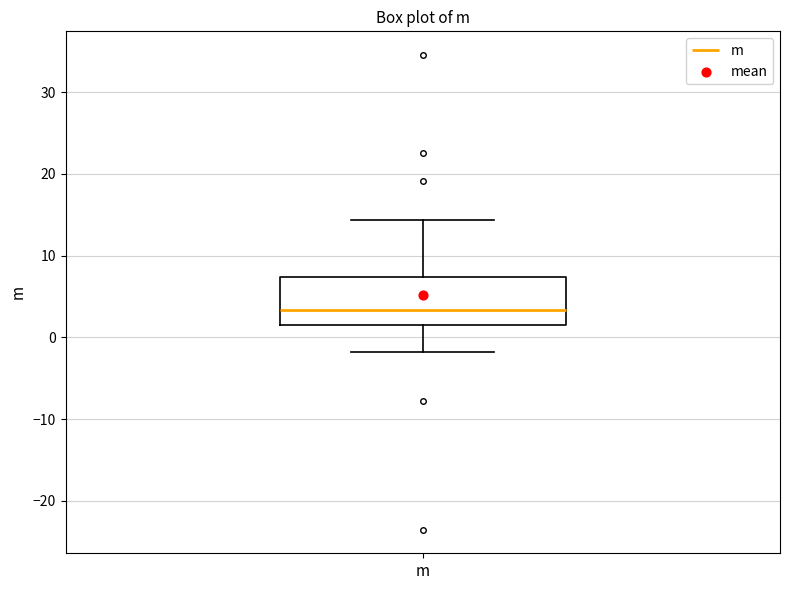

Where does the median line of the box for m sit on the y-axis? The values are not printed on the chart, so give them approximately, as read against the axis.

3